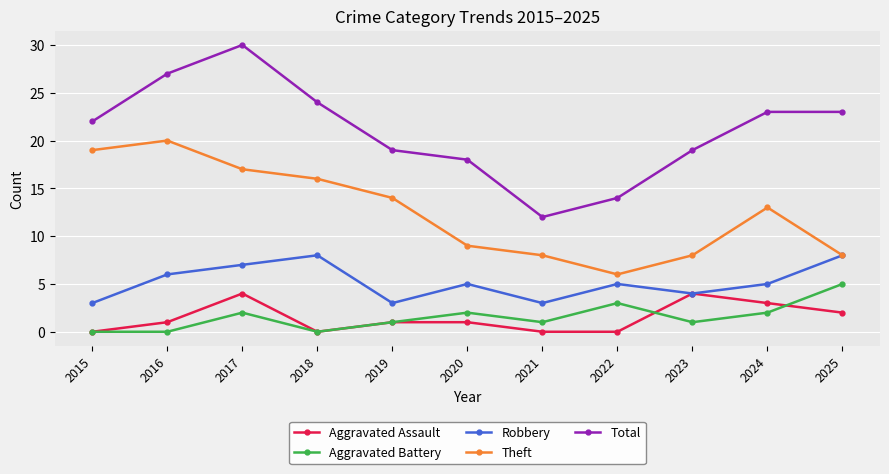

What is the difference between the maximum and second lowest values in the Total series?

16